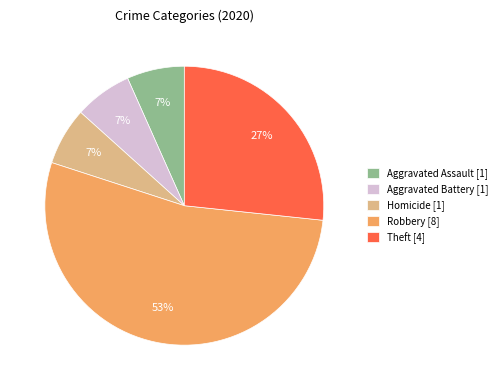

To the nearest percent, what is the average slice percentage?

20%